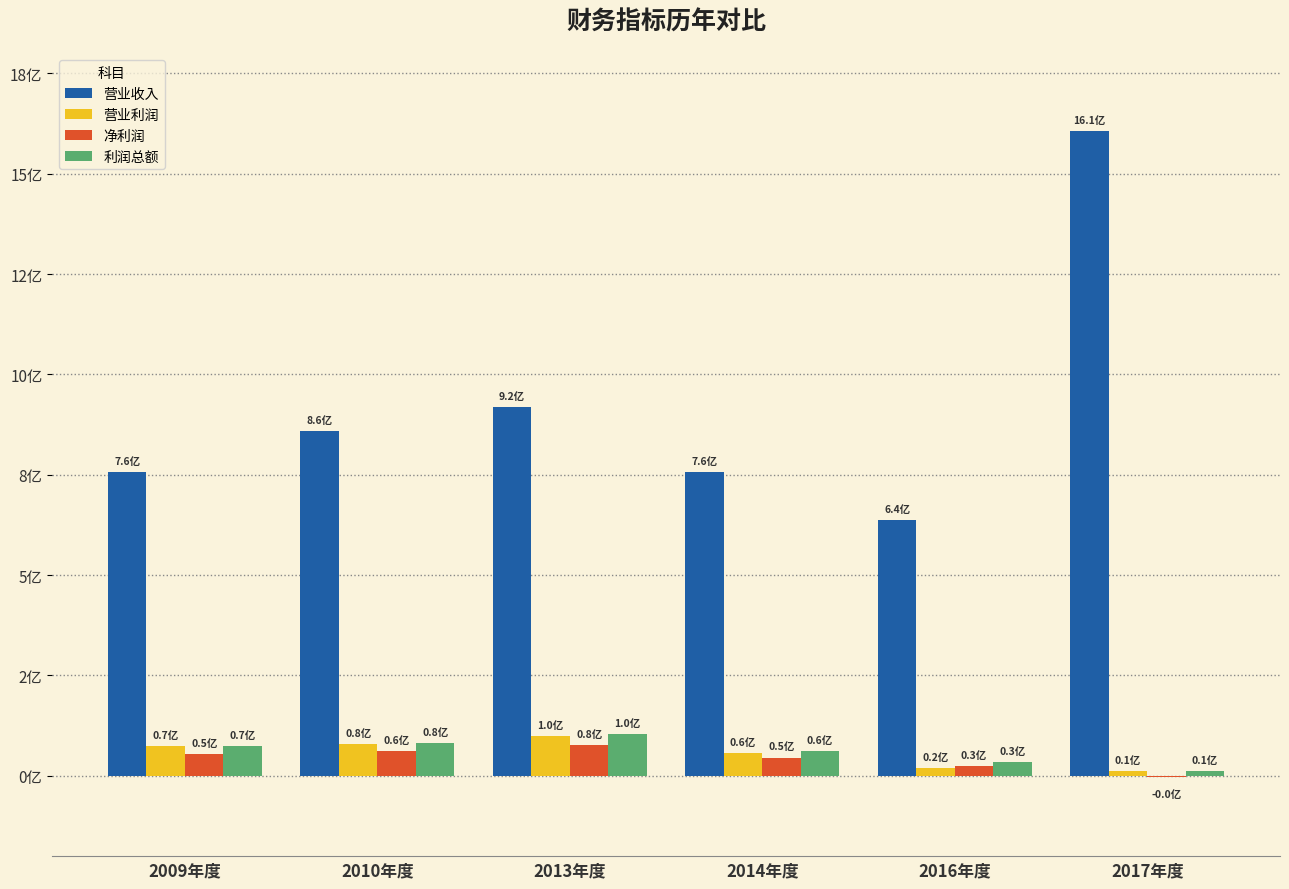

What are all the series names shown in the legend?

营业收入, 营业利润, 净利润, 利润总额